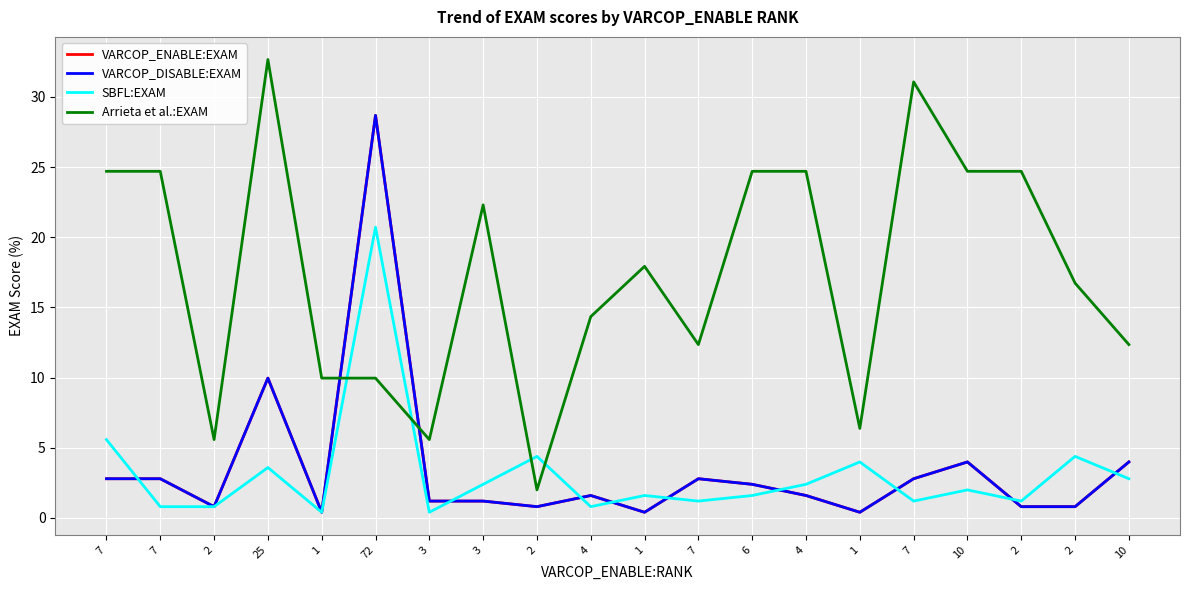

Between 1 and 7, which series saw the biggest shift?

Arrieta et al.:EXAM